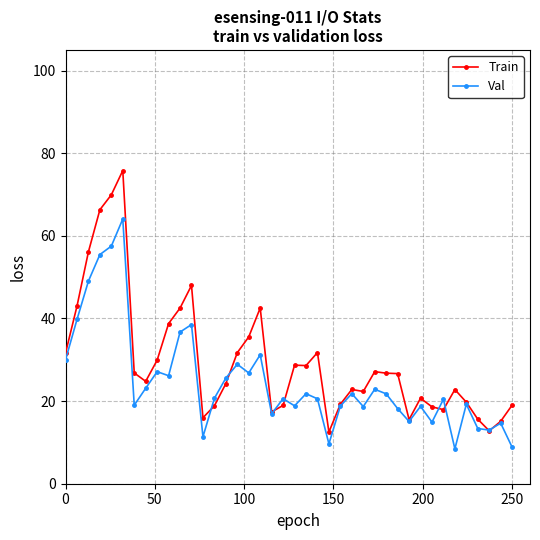

At how many categories does at least one series exceed 62?

3